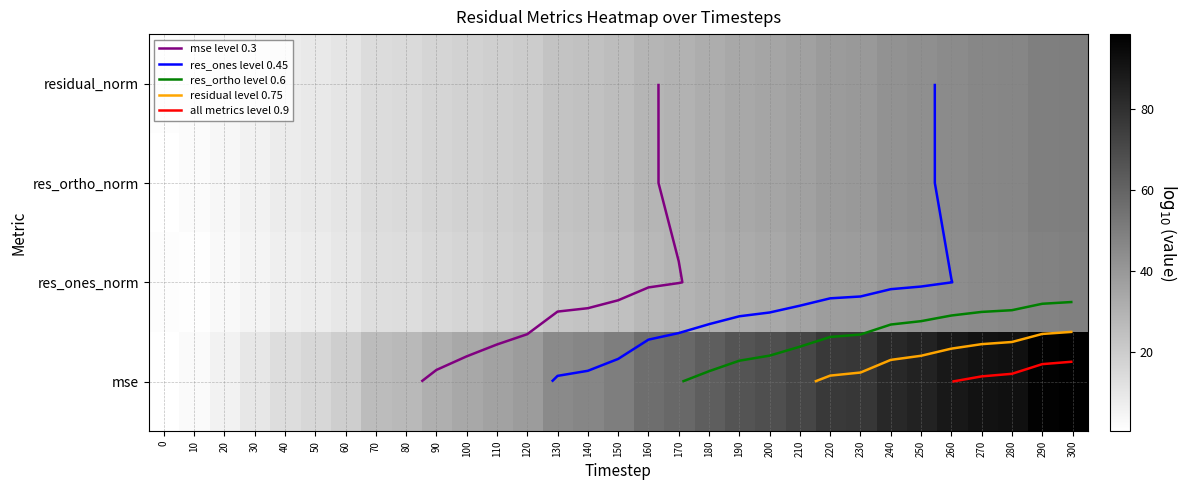

Which has a higher value, 150 or 0?

150